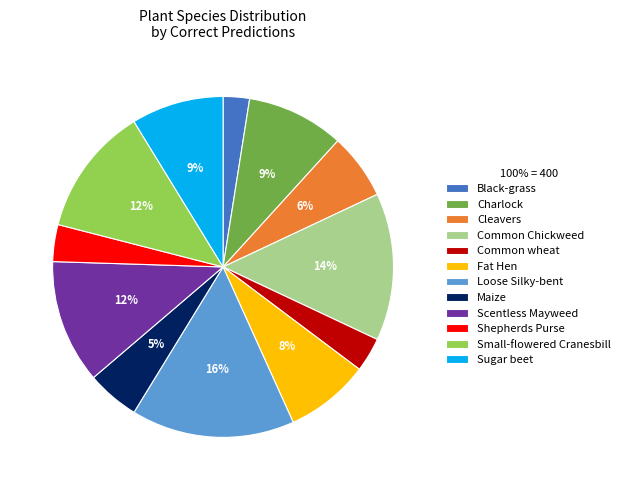

Count the number of slices in the pie.

12